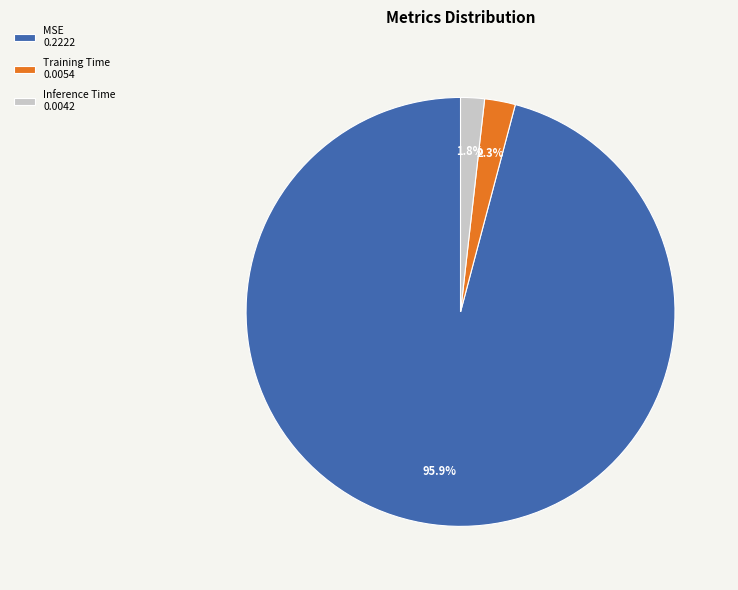

Is it true that MSE is 96% of the pie?

True